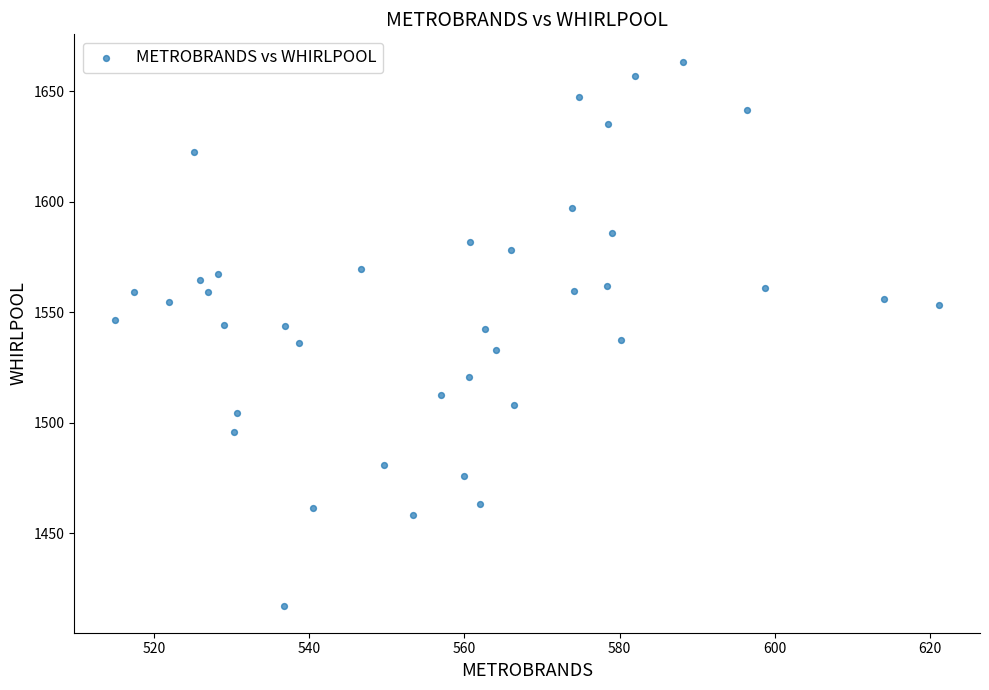

What is the range of X values (max minus min)?

106.0